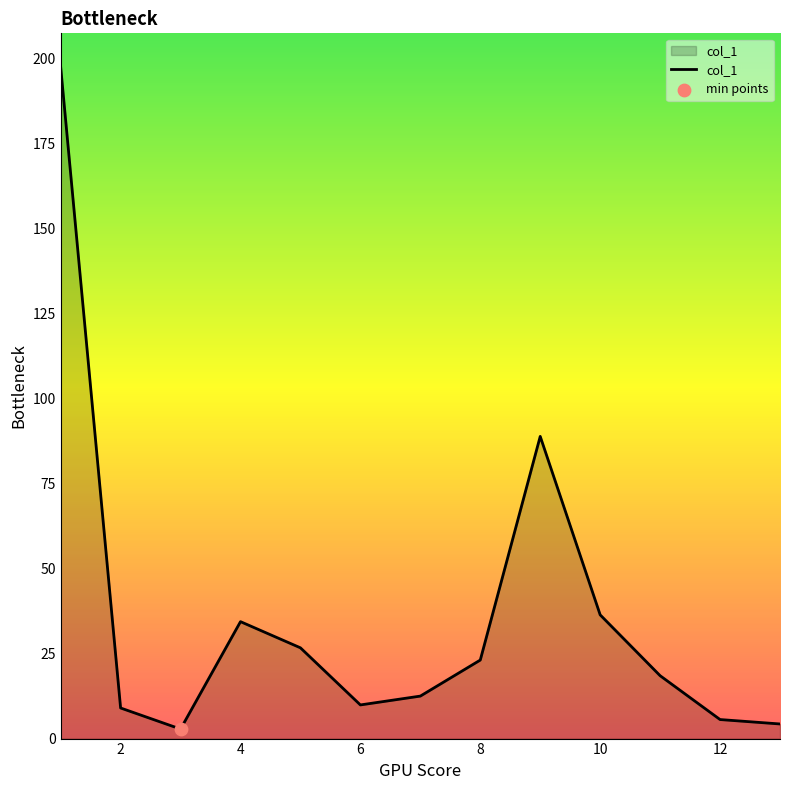

What is the difference between the maximum and minimum values?

194.8